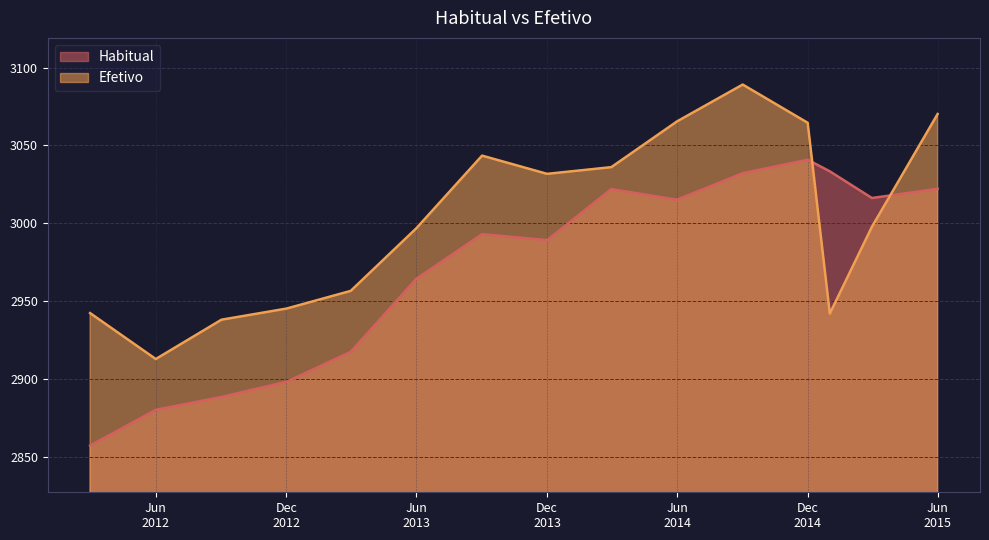

Reading left to right, what are all the values shown in this chart?

Habitual: 2857.0	2880.0	2888.3	2898.0	2917.3	2964.3	2992.9	2989.1	3021.9	3015.1	3032.1	3040.8	3033.3	3016.2	3022.1
Efetivo: 2942.2	2912.7	2937.9	2945.1	2956.5	2996.7	3043.4	3031.7	3036.0	3065.4	3089.1	3064.5	2941.9	2997.7	3070.2